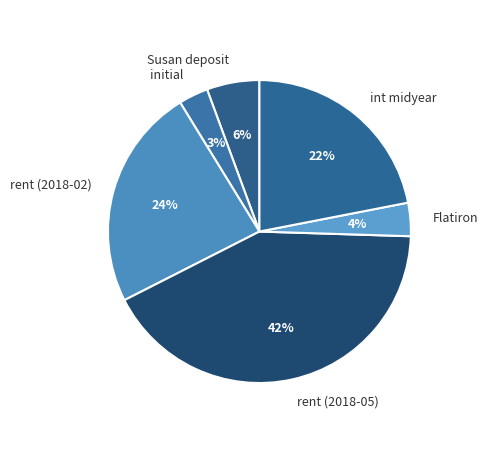

What is the ratio of the value at Susan deposit to the value at int midyear?

0.3